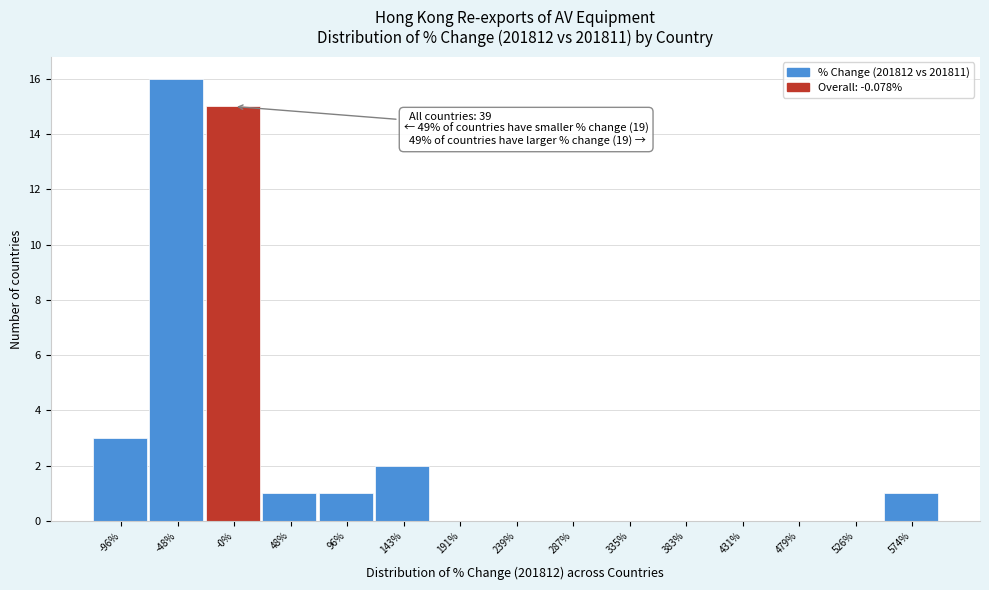

Reading right to left, what are all the values shown in this chart?

574%=1	526%=0	479%=0	431%=0	383%=0	335%=0	287%=0	239%=0	191%=0	143%=2	96%=1	48%=1	-0%=15	-48%=16	-96%=3